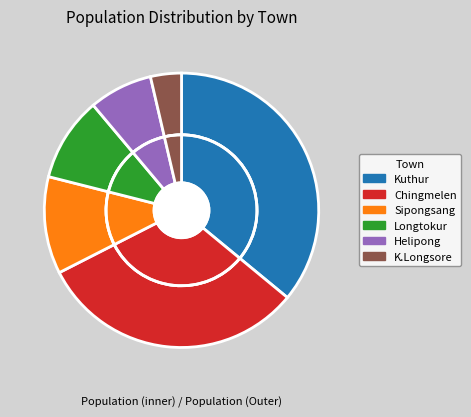

True or false: Sipongsang accounts for 11% of the total.

True